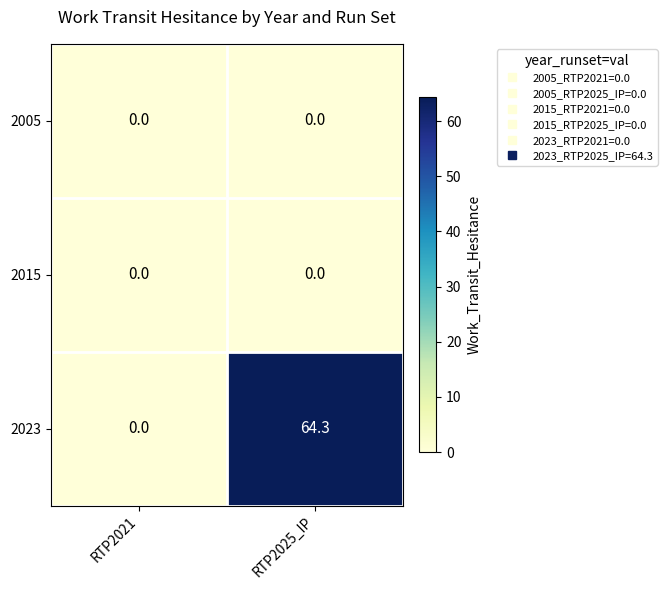

At how many categories does at least one series exceed 57?

1